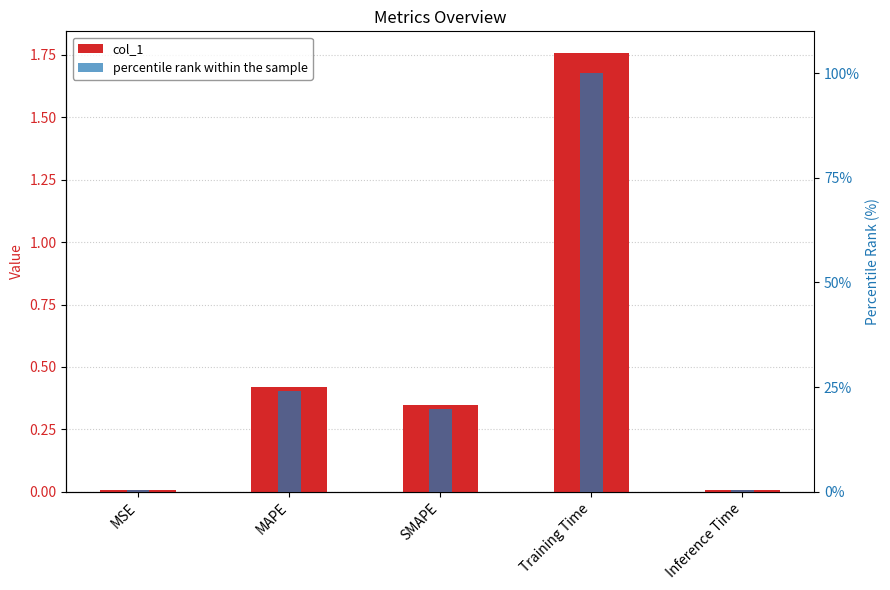

Reading left to right, list all the values displayed in this chart.

col_1: 0.0	0.4	0.3	1.8	0.0
percentile rank within the sample: 0.4	24.0	19.8	100.0	0.5